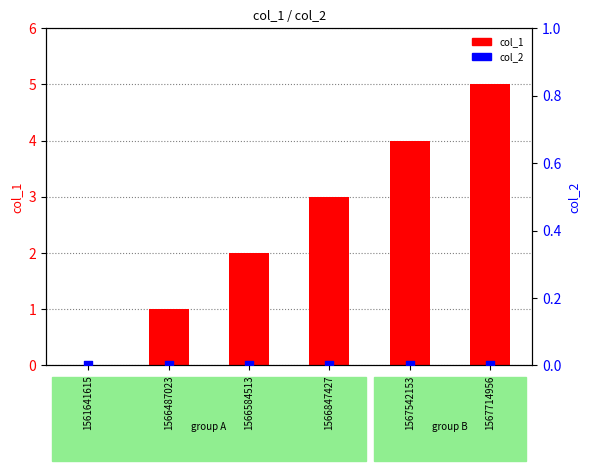

At which category is the sum across all series the highest?

1567714956